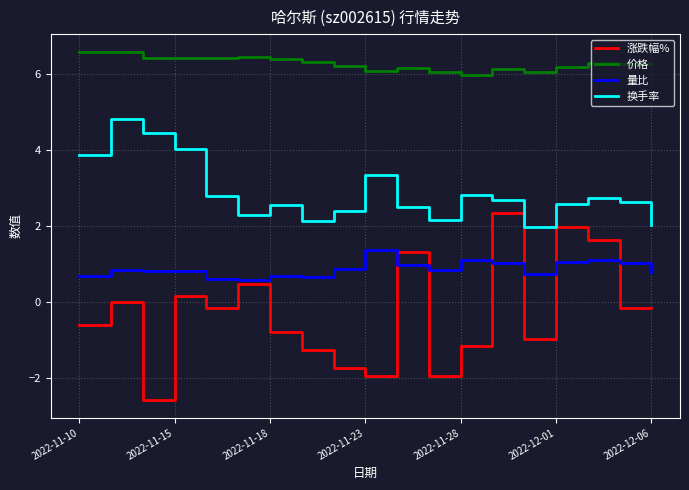

Which series has the largest total across all categories?

价格